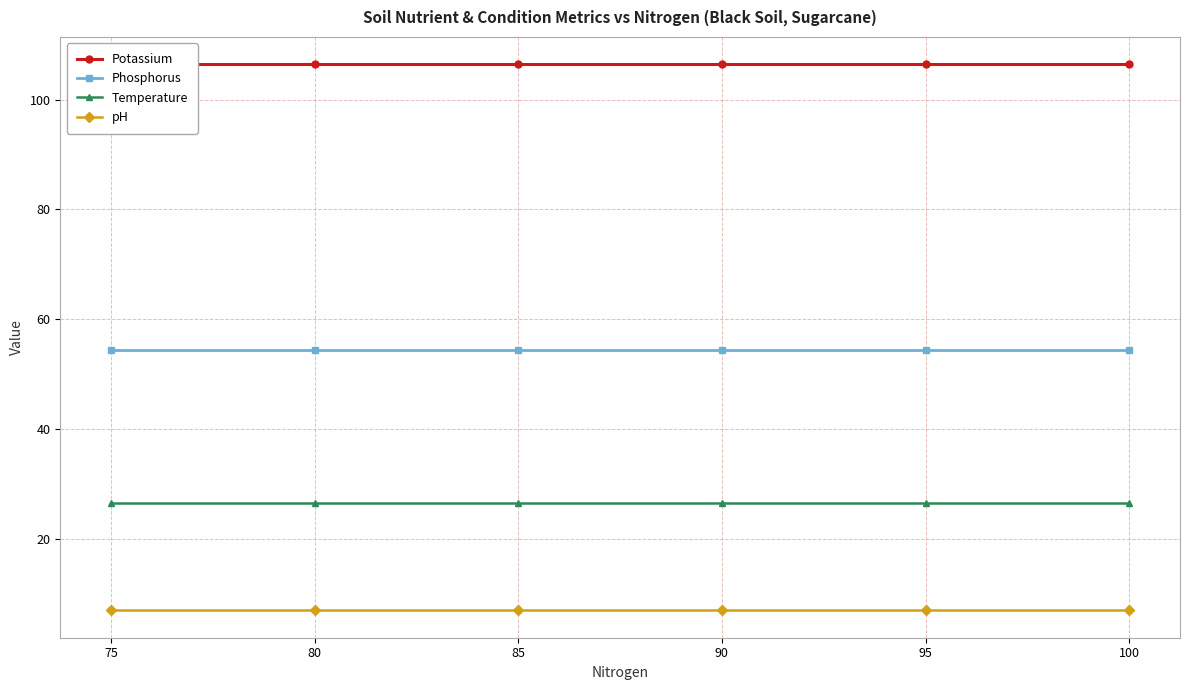

Reading left to right, transcribe all the data shown in this chart.

Potassium: 106.4	106.4	106.4	106.4	106.4	106.4
Phosphorus: 54.3	54.3	54.3	54.3	54.3	54.3
Temperature: 26.4	26.4	26.4	26.4	26.4	26.4
pH: 6.9	6.9	6.9	6.9	6.9	6.9